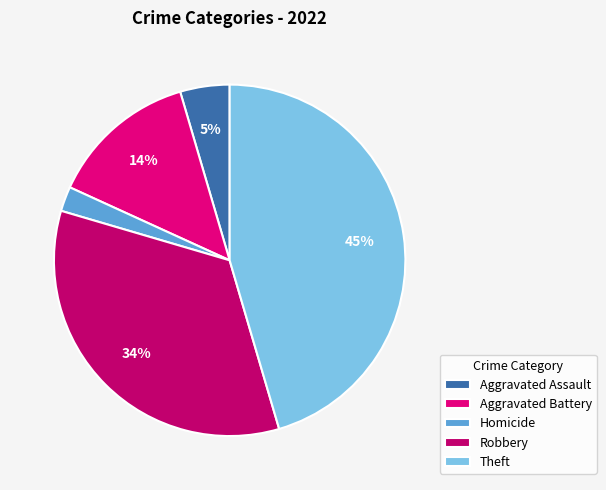

Is there a majority slice in this chart?

No